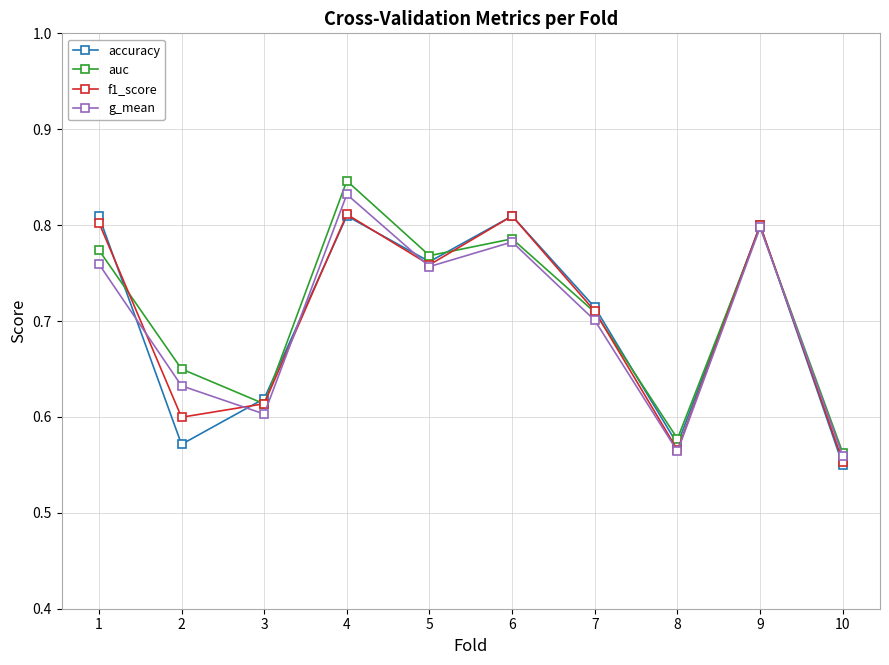

Which series changed the most between 7 and 8?

f1_score